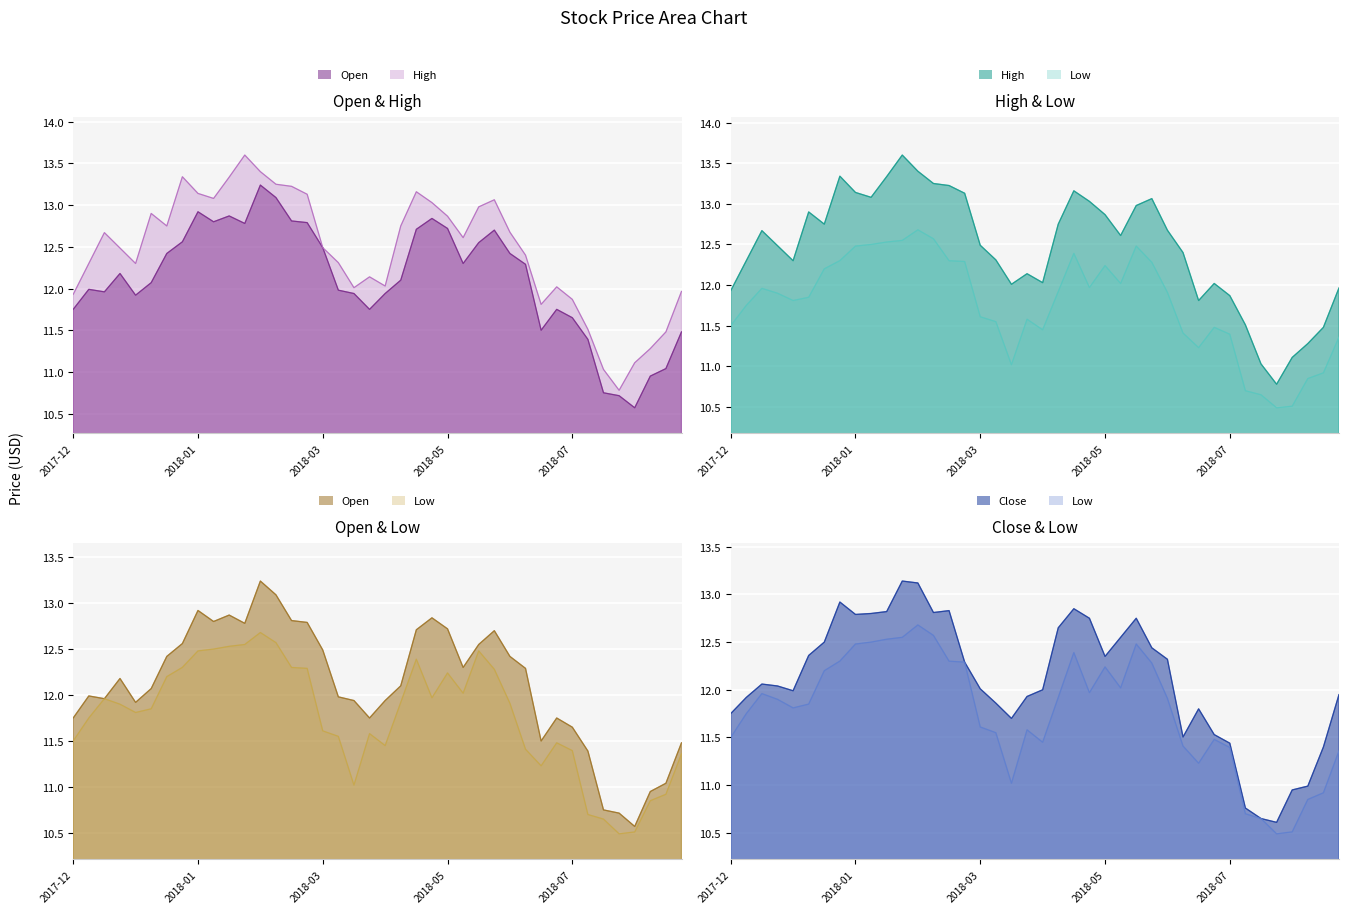

At which label is Close closest to 11?

2018-08-20